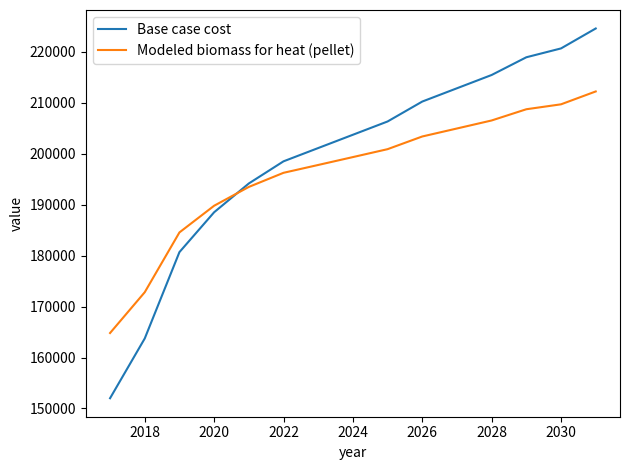

Which series ends up on top after the final intersection of Modeled biomass for heat (pellet) and Base case cost?

Base case cost